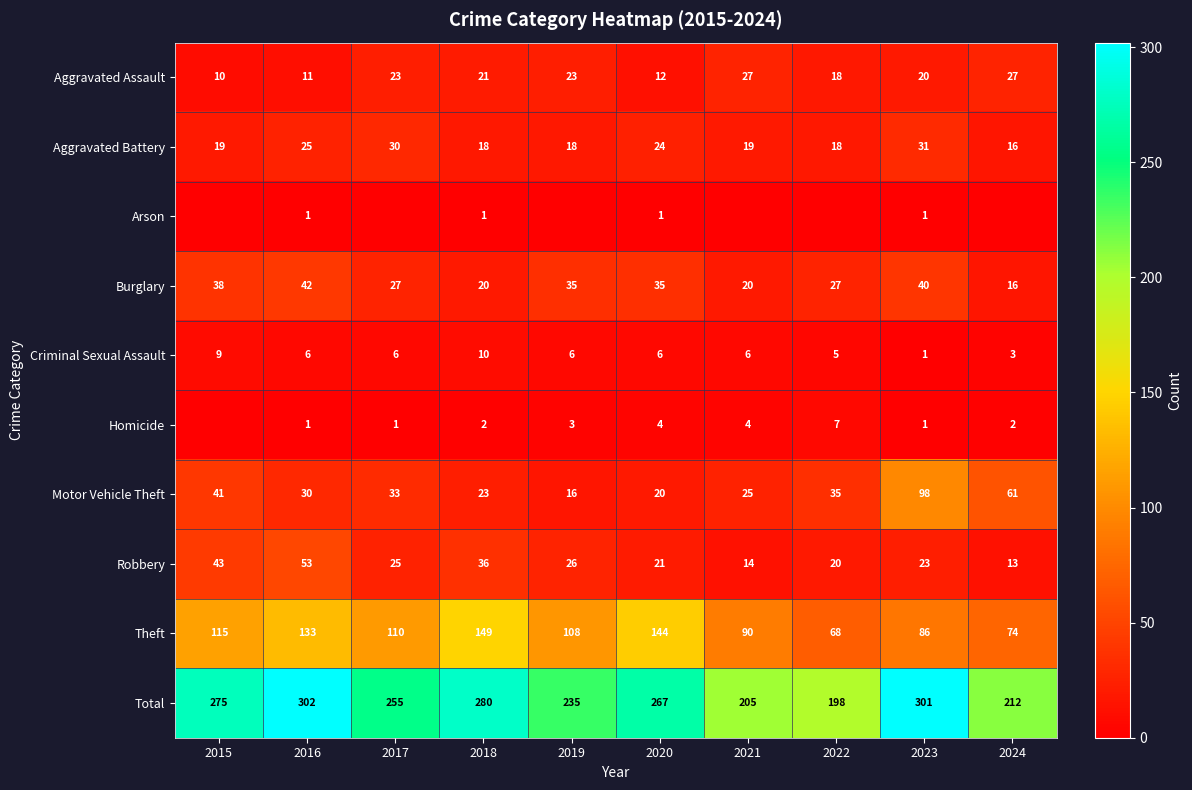

How many distinct data groups are displayed?

10